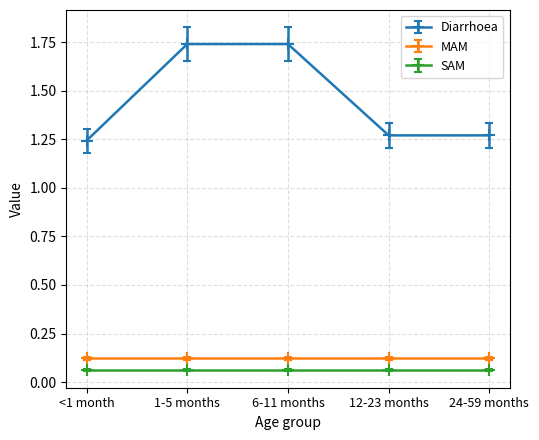

True or false: Diarrhoea has more than 1 interior local peaks.

False